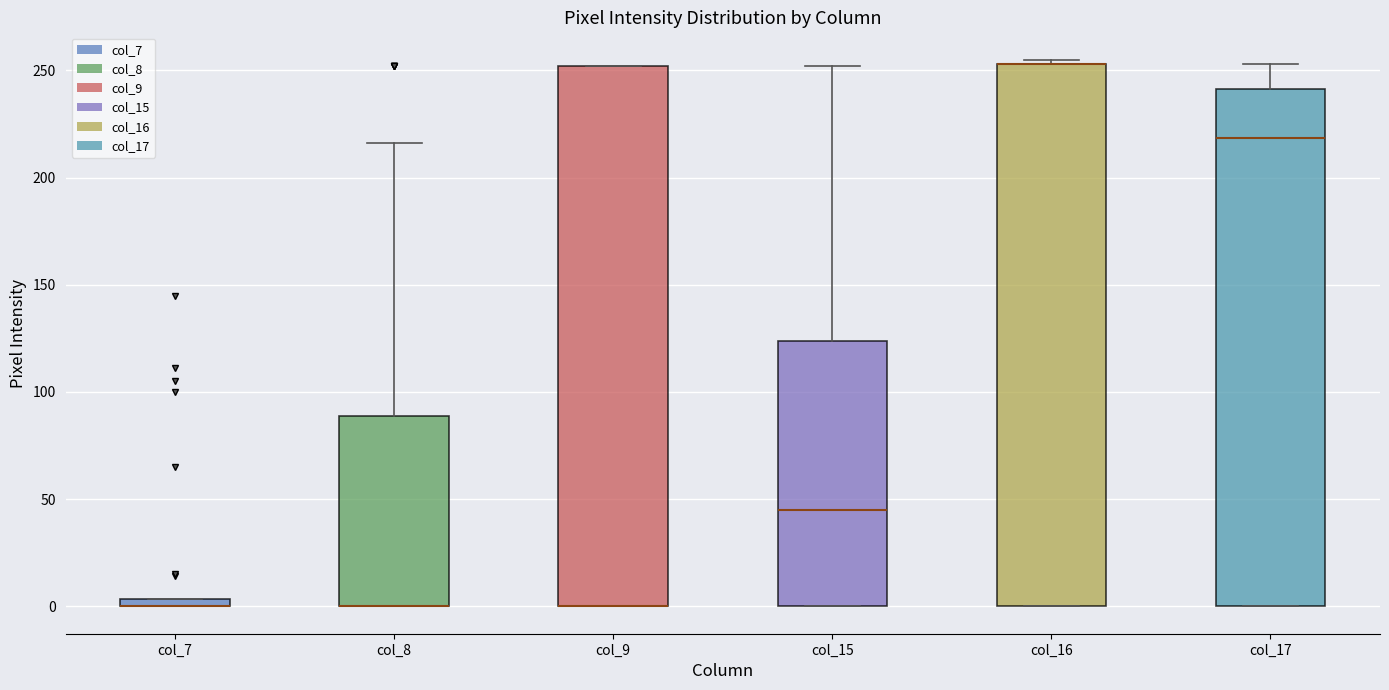

Where does the upper whisker of the box for col_8 end on the y-axis? The values are not printed on the chart, so give them approximately, as read against the axis.

215